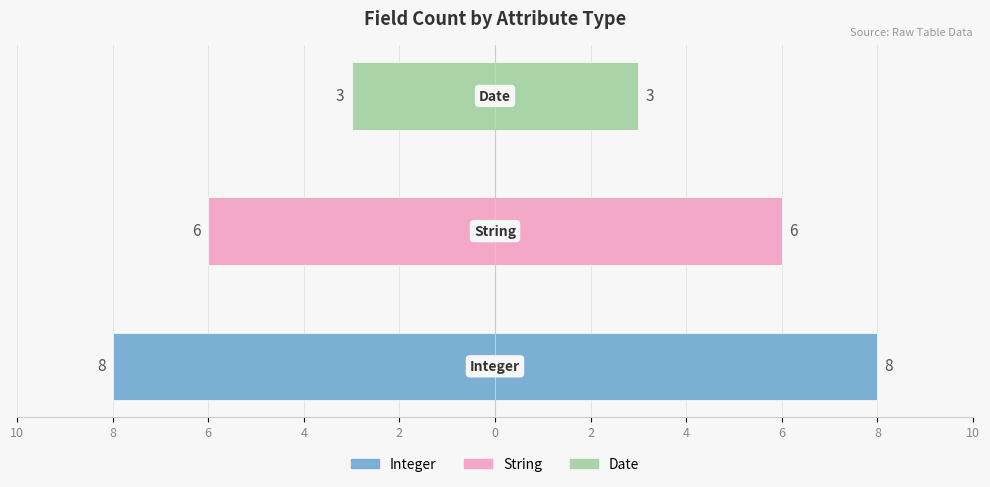

How many values in the Count (left) series exceed -6?

1